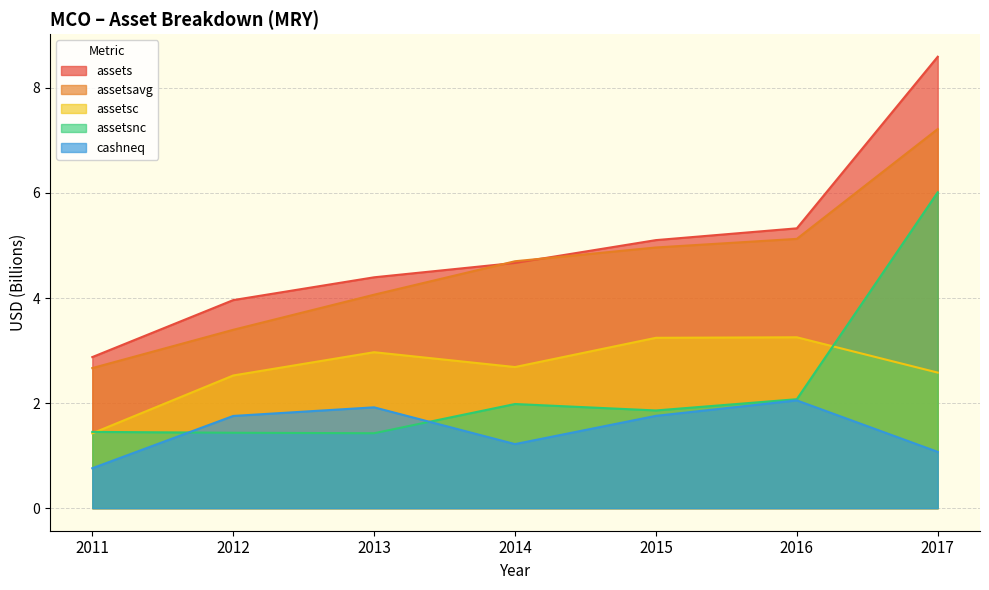

What is the approximate value of assetsnc at 2017?

6.0